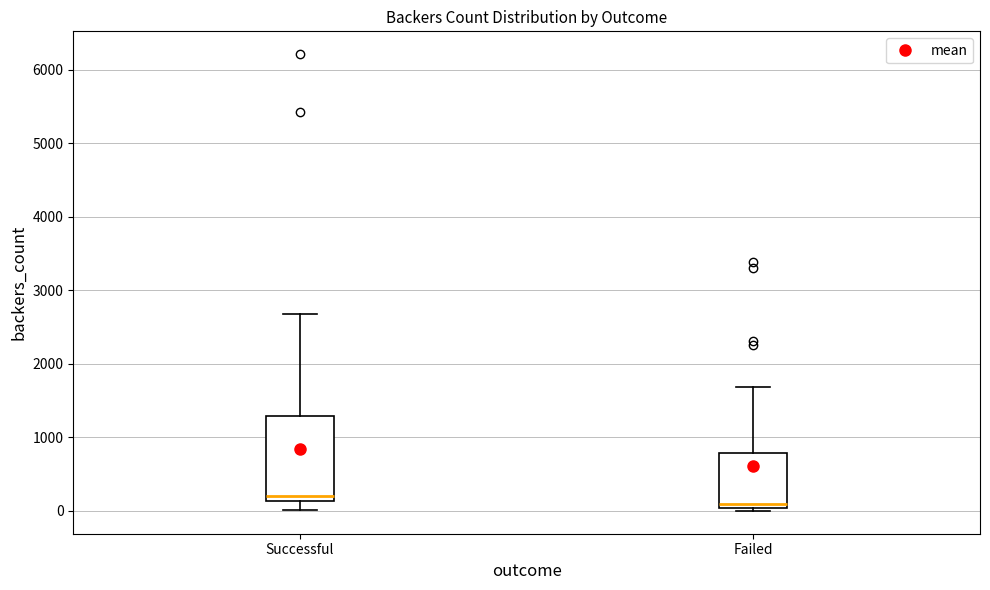

Reading left to right, transcribe this box plot: for each box, give where its median line is, the range the box spans, and where its two whiskers end, as read against the y-axis. The values are not printed on the chart, so give them approximately, as read against the axis.

Successful: median 200, box 100 to 1300, whiskers 0 to 2700
Failed: median 100, box 0 to 800, whiskers 0 (just below the box's lower edge) to 1700